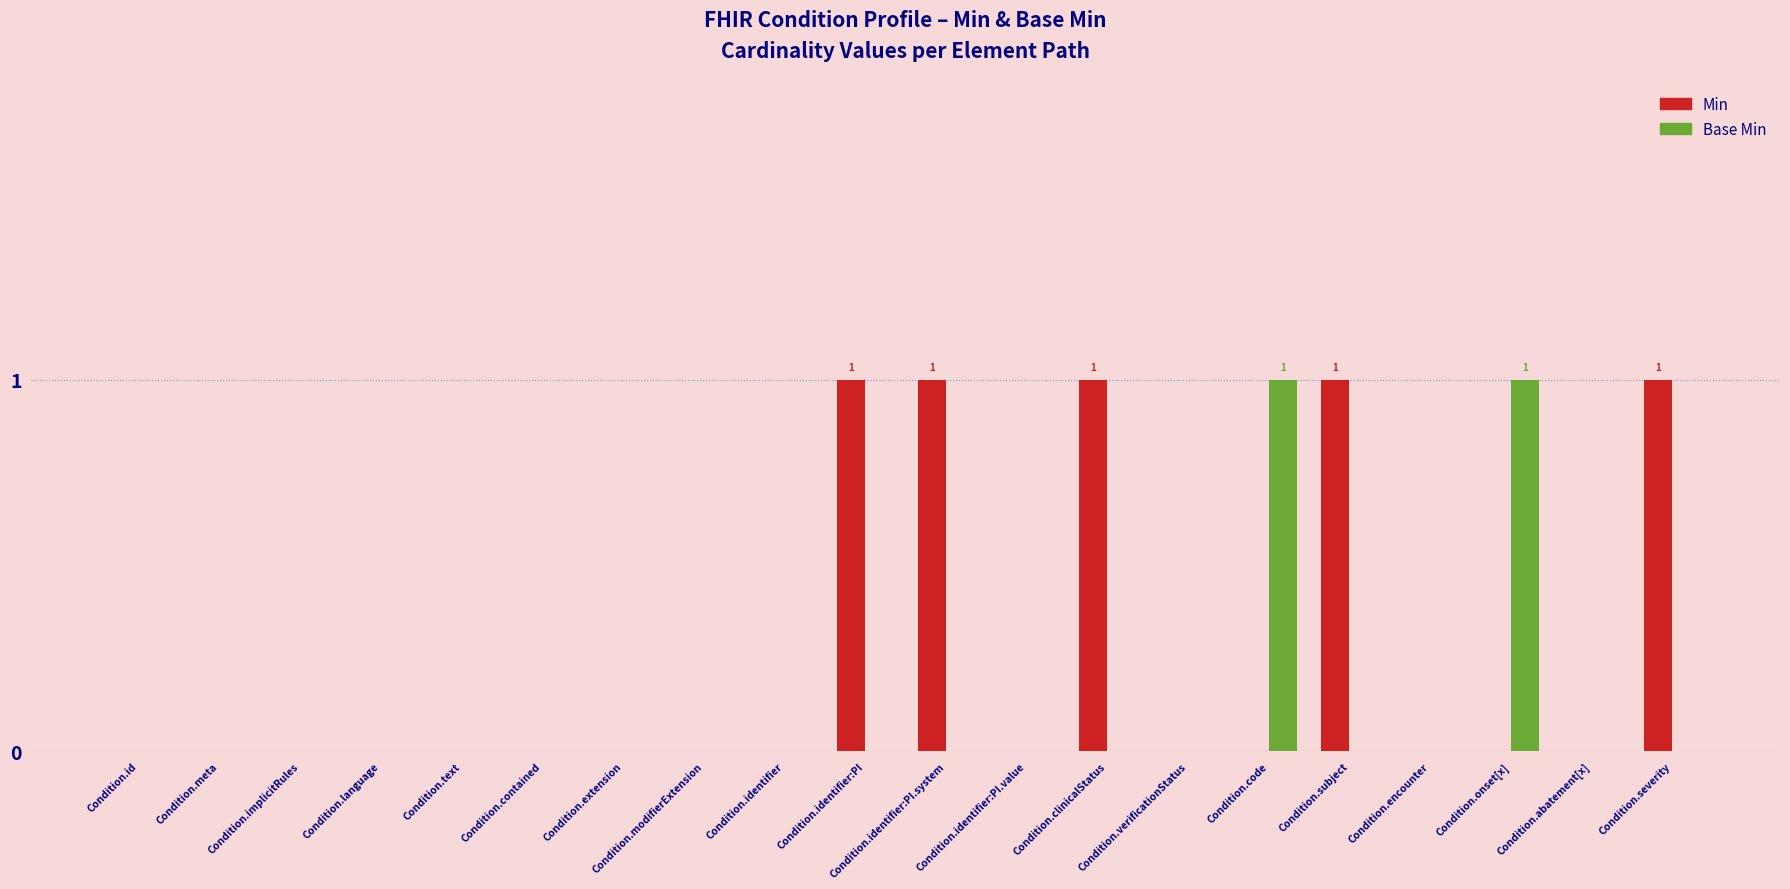

Reading left to right, transcribe all the data shown in this chart.

Min: 0	0	0	0	0	0	0	0	0	1	1	0	1	0	0	1	0	0	0	1
Base Min: 0	0	0	0	0	0	0	0	0	0	0	0	0	0	1	0	0	1	0	0